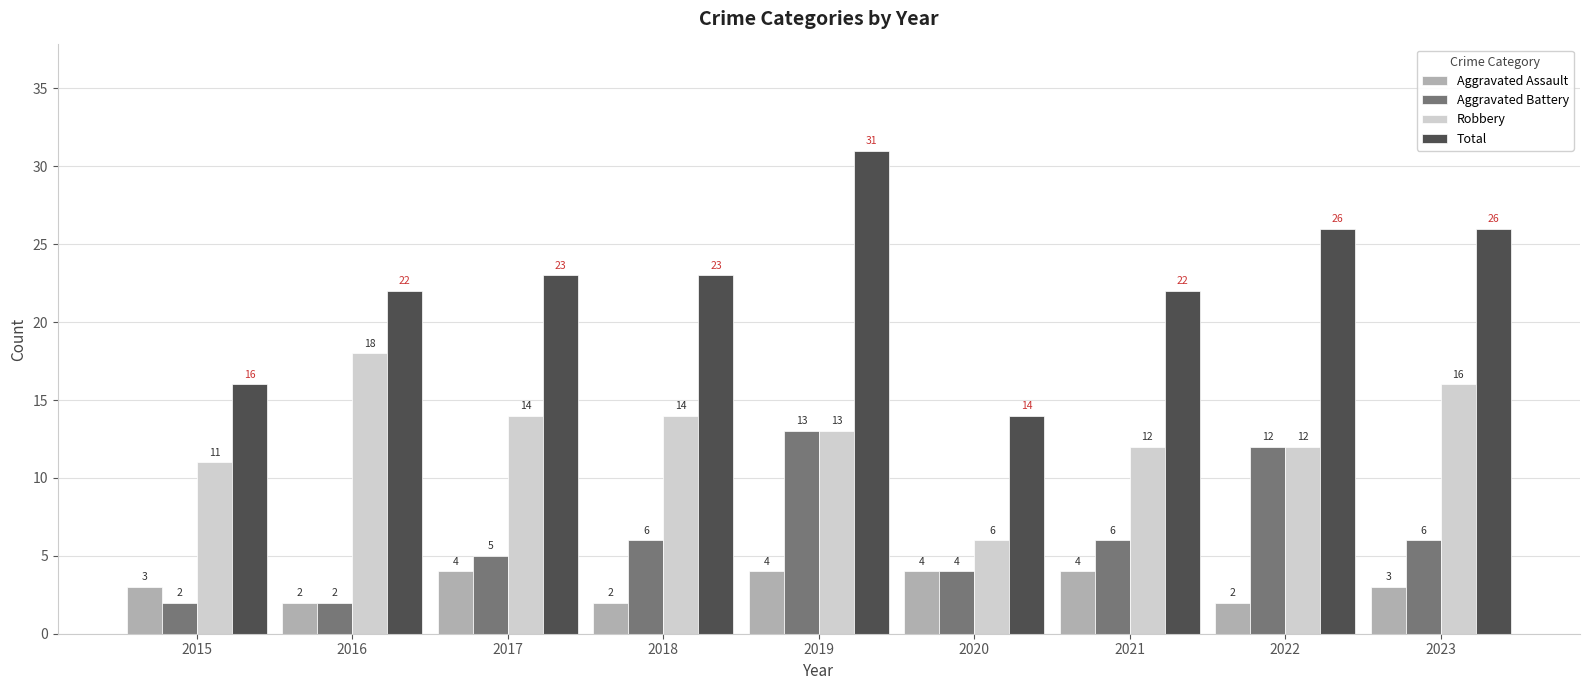

Reading right to left, list all the values displayed in this chart.

Aggravated Assault: 3	2	4	4	4	2	4	2	3
Aggravated Battery: 6	12	6	4	13	6	5	2	2
Robbery: 16	12	12	6	13	14	14	18	11
Total: 26	26	22	14	31	23	23	22	16